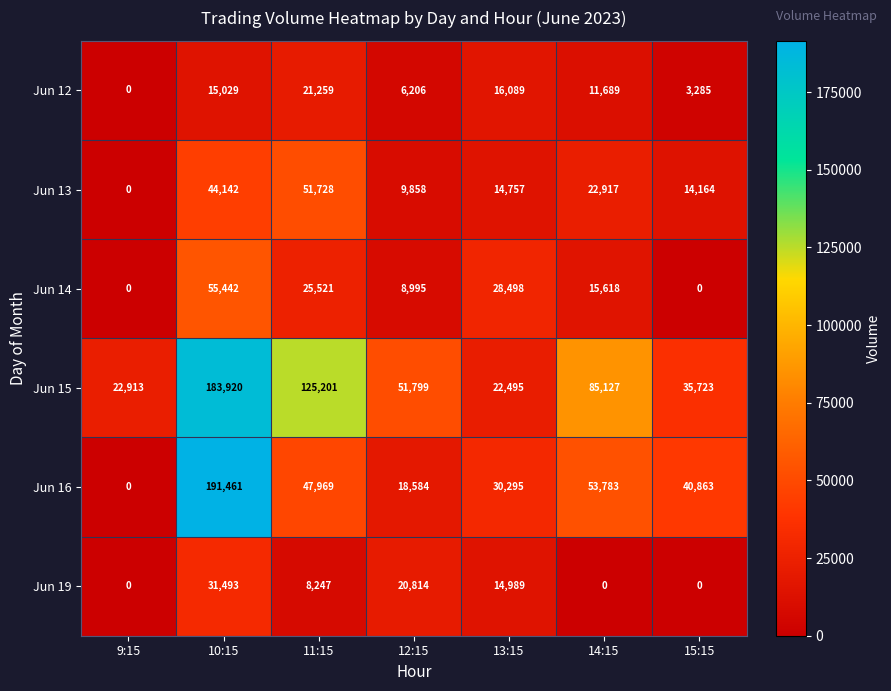

What is the sum of all Jun 19 values?

75543